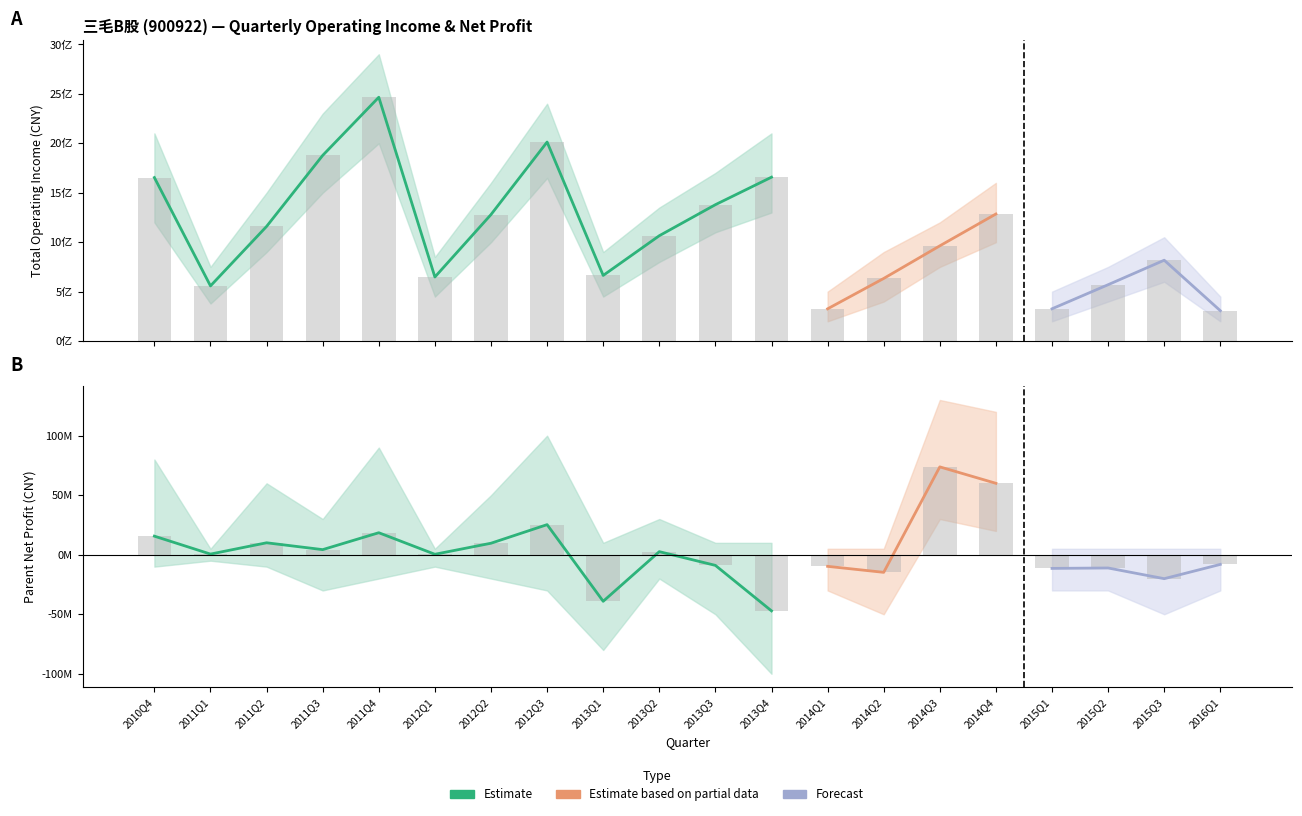

Reading left to right, transcribe all the data shown in this chart.

TOTAL_OPERATE_INCOME: 2010Q4=1653218987.2	2011Q1=557868277.6	2011Q2=1159414212.5	2011Q3=1877383569.7	2011Q4=2465298535.6	2012Q1=648036289.7	2012Q2=1279266261.5	2012Q3=2012397551.2	2013Q1=663962492.7	2013Q2=1065329048.0	2013Q3=1379128486.9	2013Q4=1657210234.2	2014Q1=326233603.2	2014Q2=633406564.3	2014Q3=963001281.2	2014Q4=1284936743.0	2015Q1=326589639.0	2015Q2=570081344.9	2015Q3=817784118.0	2016Q1=307323643.4
PARENT_NETPROFIT: 2010Q4=15614452.2	2011Q1=552923.4	2011Q2=10042075.2	2011Q3=4290133.0	2011Q4=18489278.2	2012Q1=390294.2	2012Q2=9665822.7	2012Q3=25280212.9	2013Q1=-39105369.2	2013Q2=2594838.6	2013Q3=-8943060.7	2013Q4=-47148670.1	2014Q1=-9742157.7	2014Q2=-14784113.4	2014Q3=73802987.6	2014Q4=60007421.0	2015Q1=-11471990.7	2015Q2=-11126597.2	2015Q3=-20103884.5	2016Q1=-8114047.8